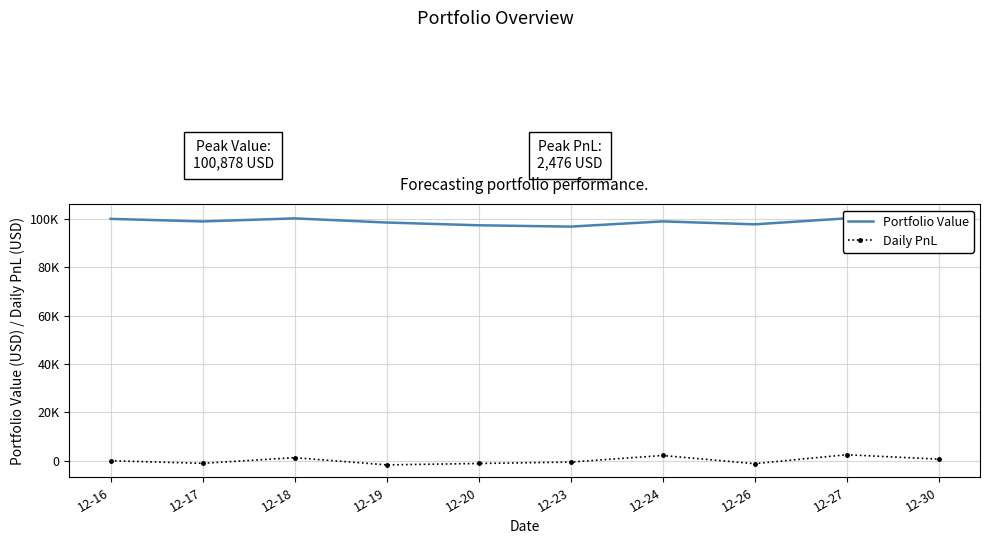

Is it true that Portfolio Value equals 98957.1 at 12-24?

True